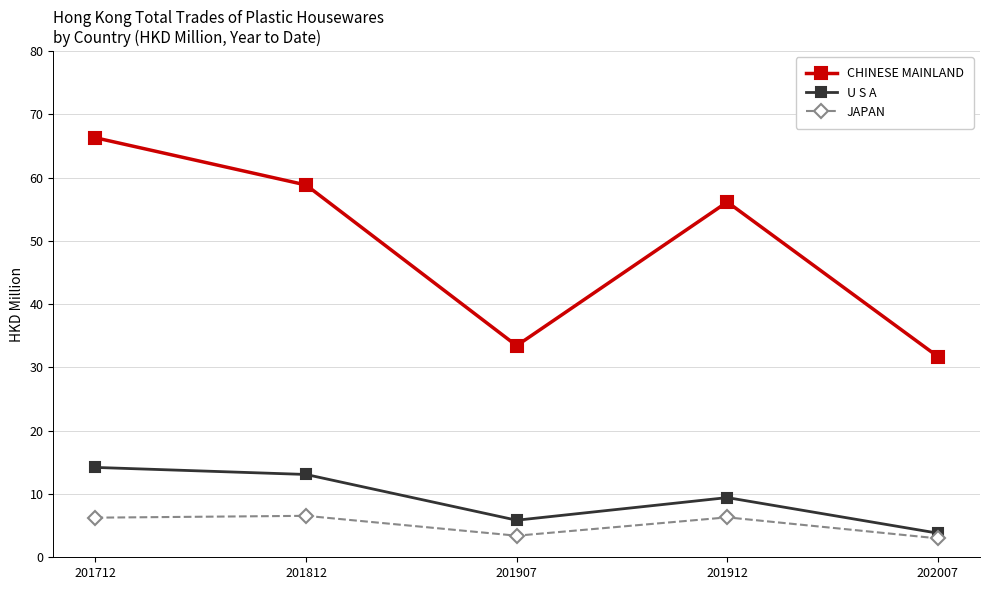

What are all the series names shown in the legend?

CHINESE MAINLAND, U S A, JAPAN